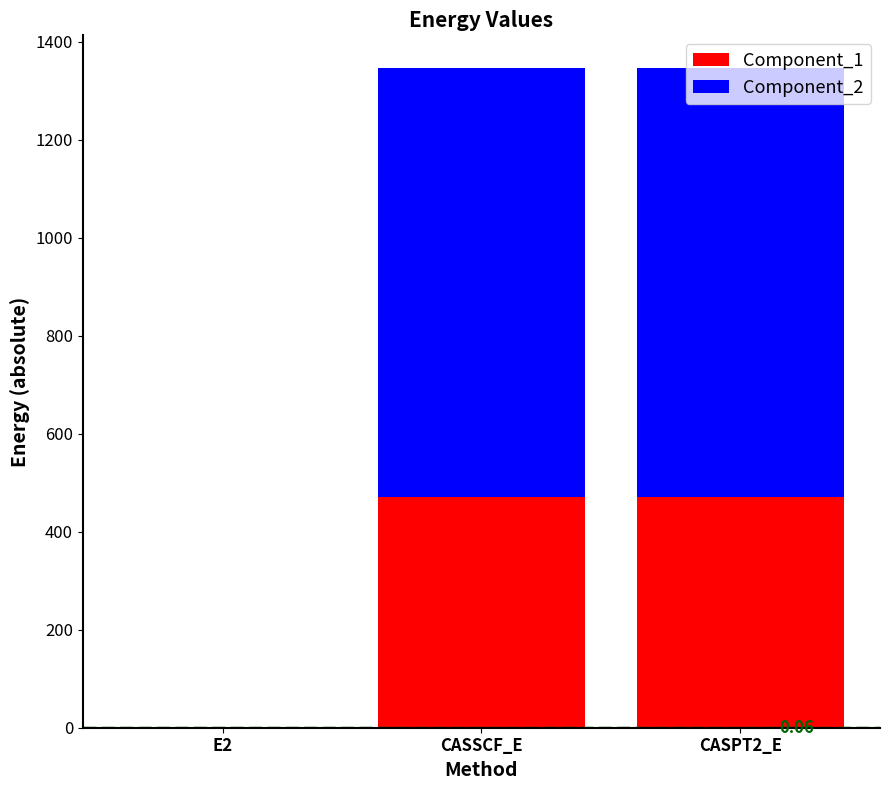

What is the sum of the Component_1 values at CASSCF_E and CASPT2_E?

942.0